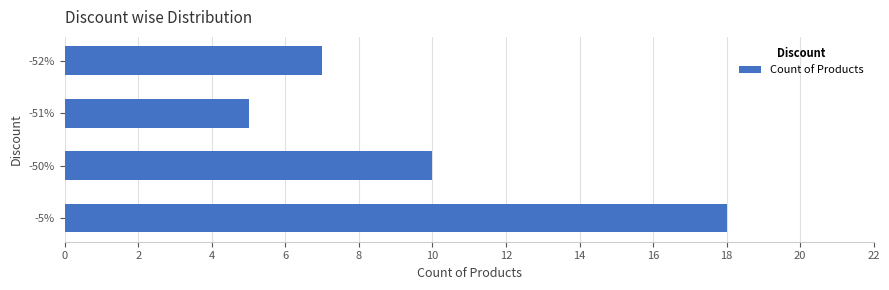

Reading bottom to top, extract all data points from this chart.

-5%=18	-50%=10	-51%=5	-52%=7